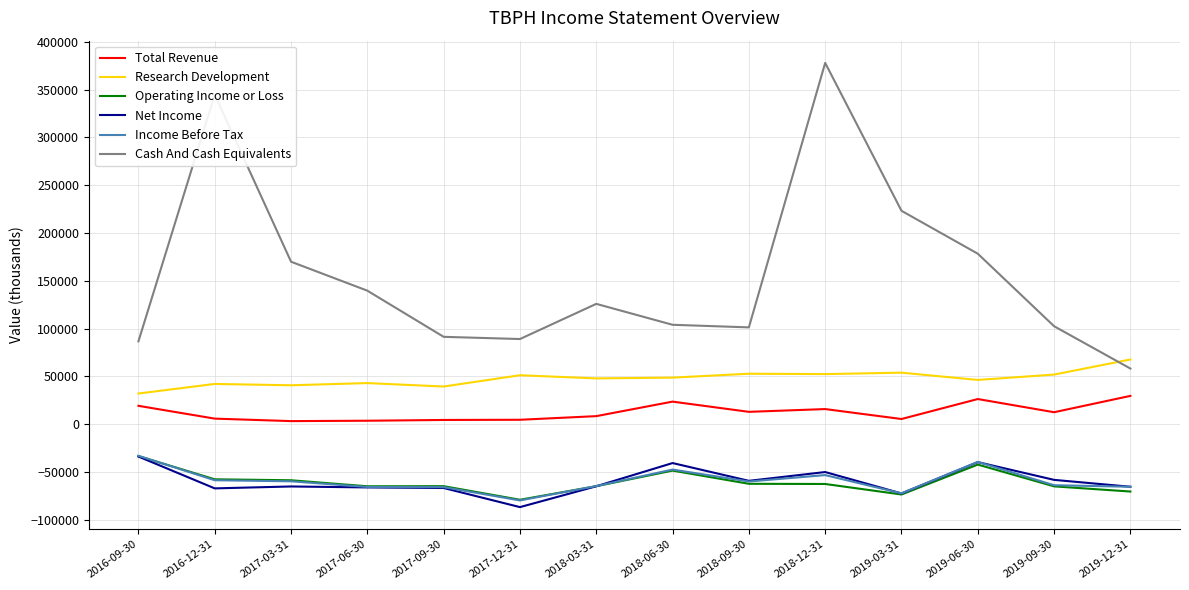

At which label does Net Income first exceed -65100?

2016-09-30